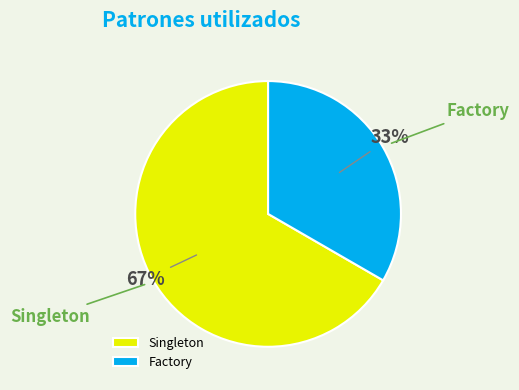

Count the number of slices in the pie.

2